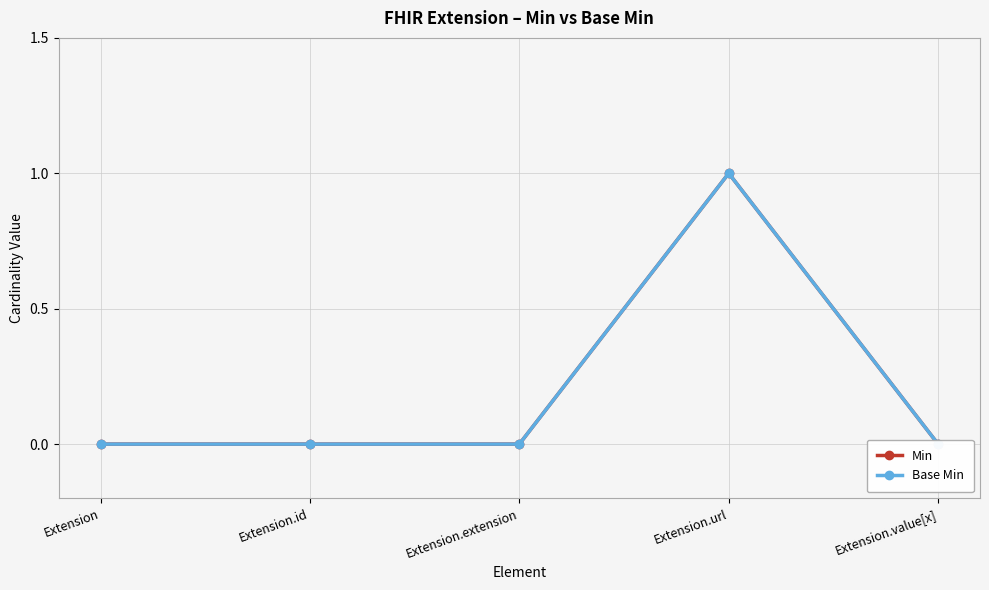

How many values in Min are above zero?

1